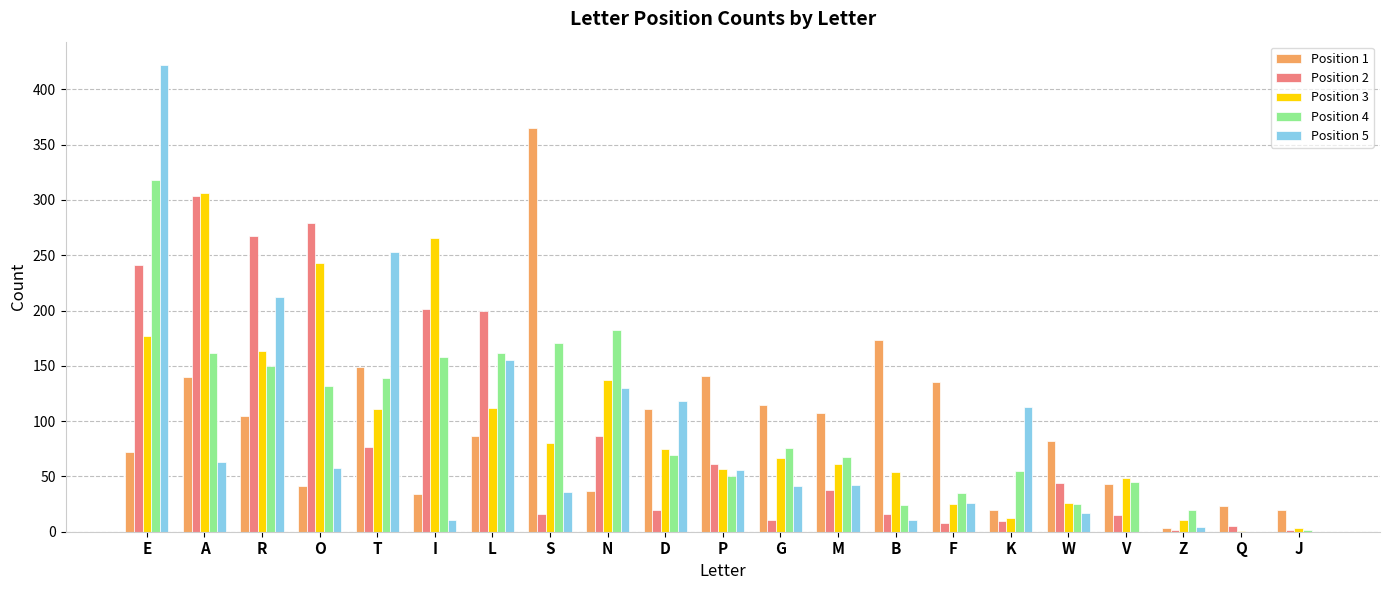

The Position 4 series shows 73 at E. True or false?

False